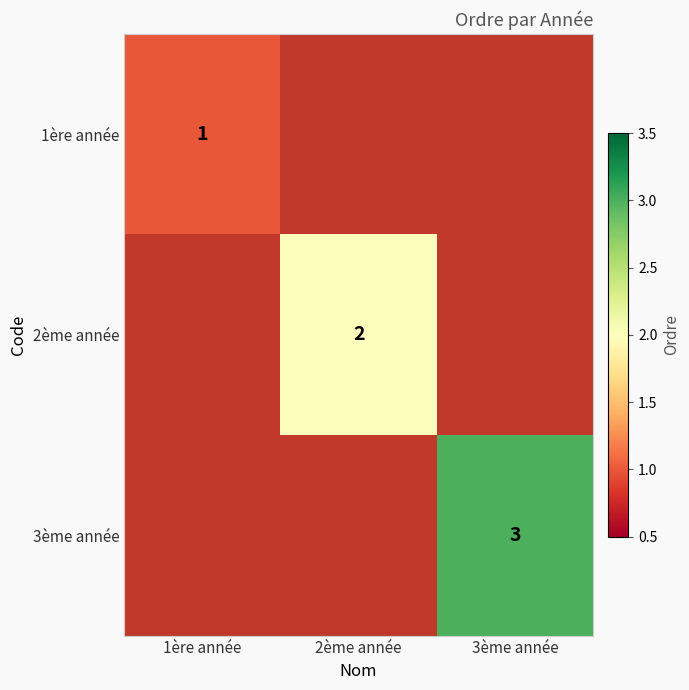

The value of 1ère année at 1ère année is 1. True or false?

True